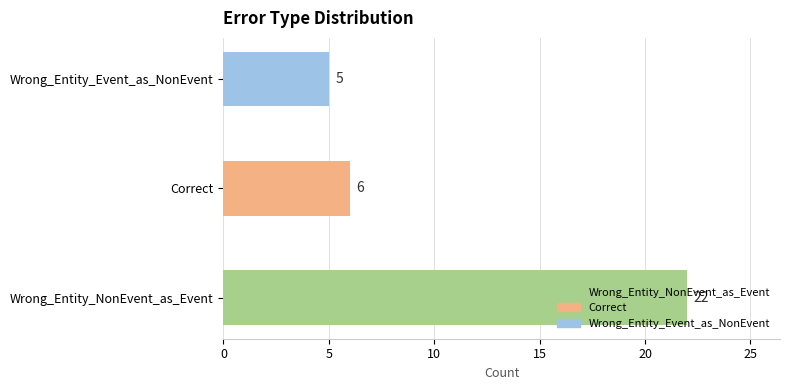

Which label corresponds to the smallest value in the chart?

Wrong_Entity_Event_as_NonEvent